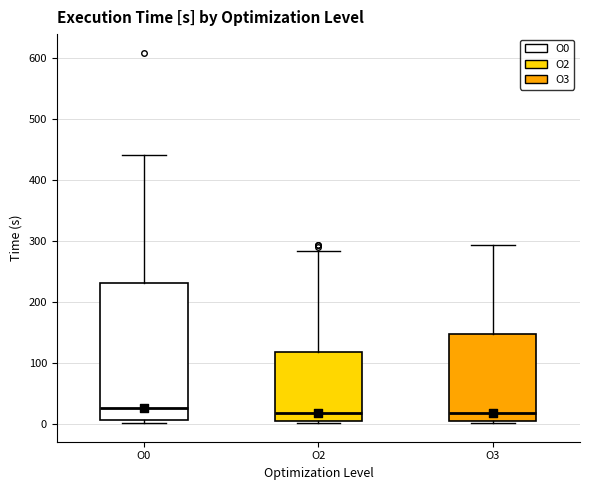

Reading left to right, transcribe this box plot: for each box, give where its median line is, the range the box spans, and where its two whiskers end, as read against the y-axis. The values are not printed on the chart, so give them approximately, as read against the axis.

O0: median 30, box 10 to 230, whiskers 0 to 440
O2: median 20, box 0 to 120, whiskers 0 to 280
O3: median 20, box 0 to 150, whiskers 0 to 290